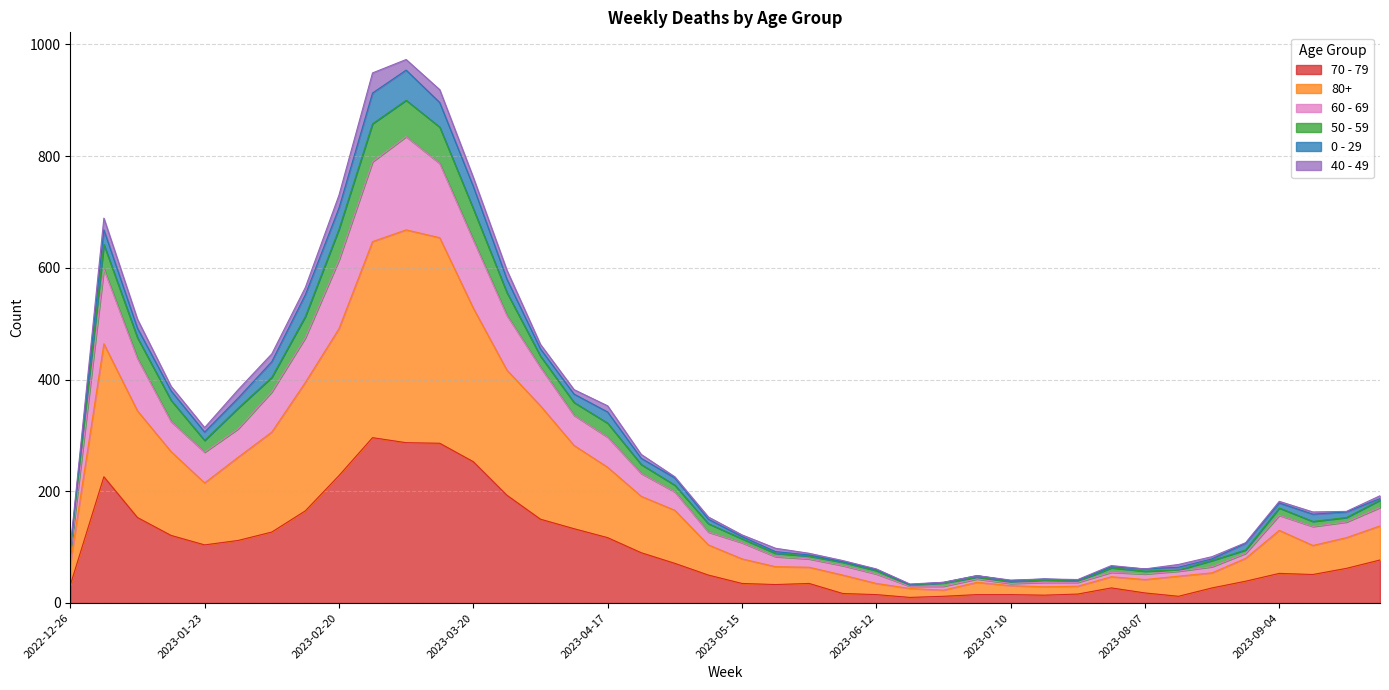

Which category has the lowest value in the 70 - 79 series?

2023-06-19